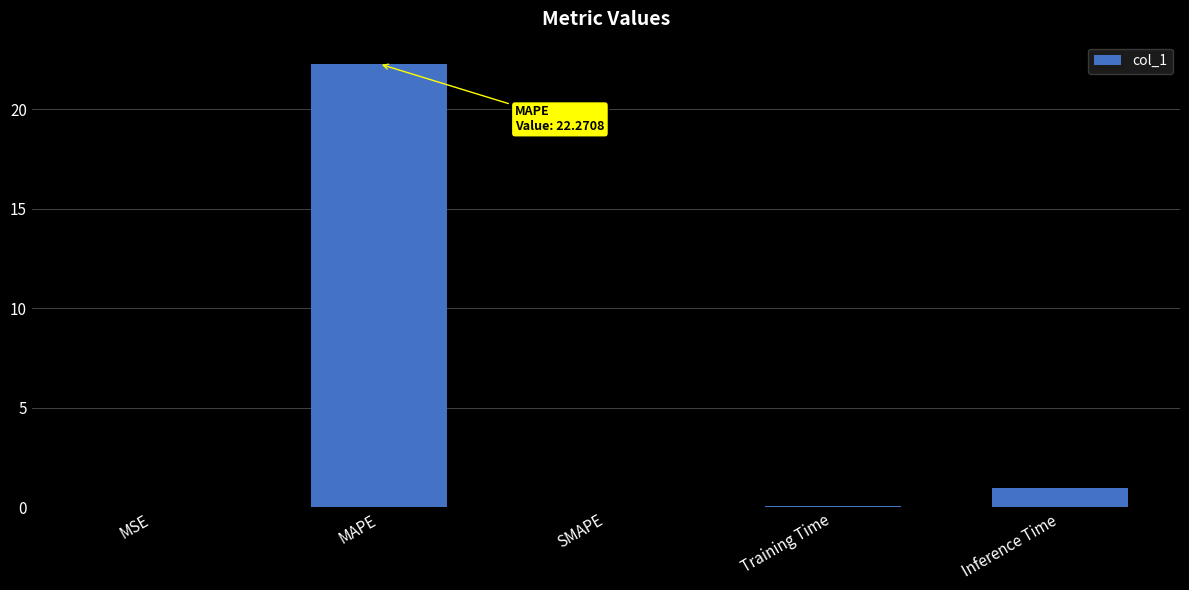

Which has a higher value, SMAPE or MAPE?

MAPE